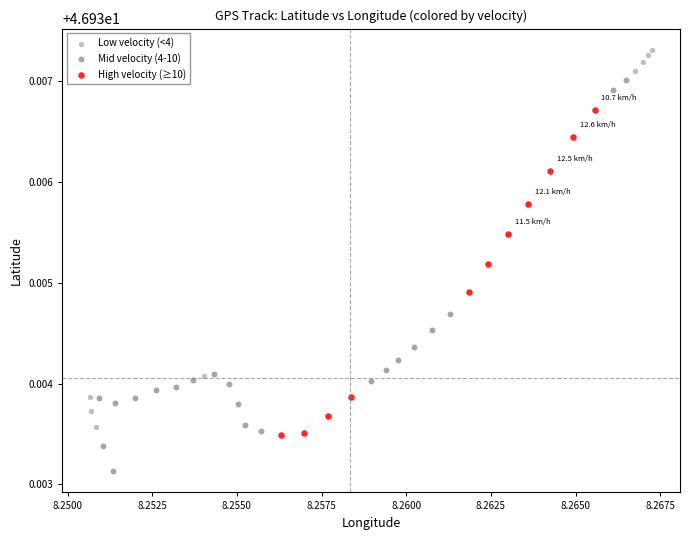

Which series contains the highest Y value?

Low velocity (<4)